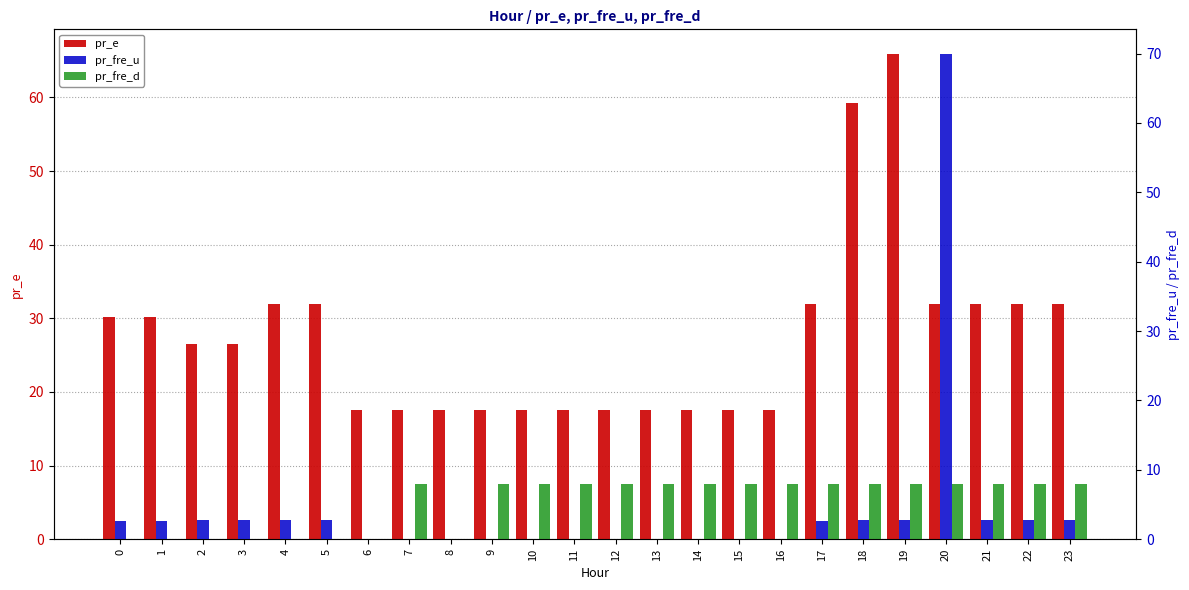

The pr_e series shows 9.9 at 9. True or false?

False